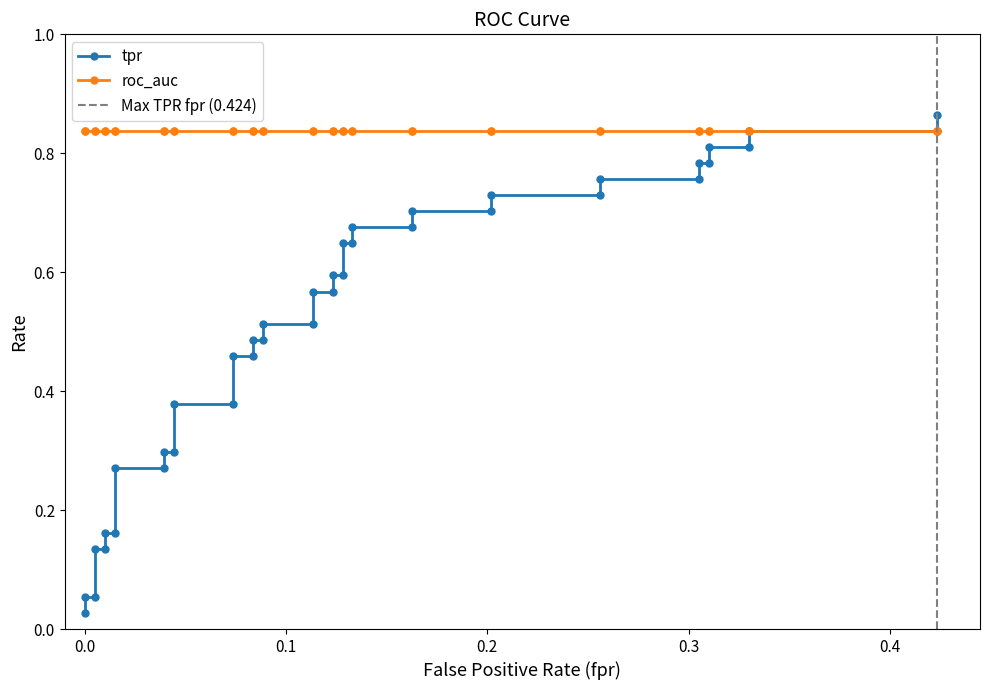

Does the chart display data point markers on the line(s)?

Yes